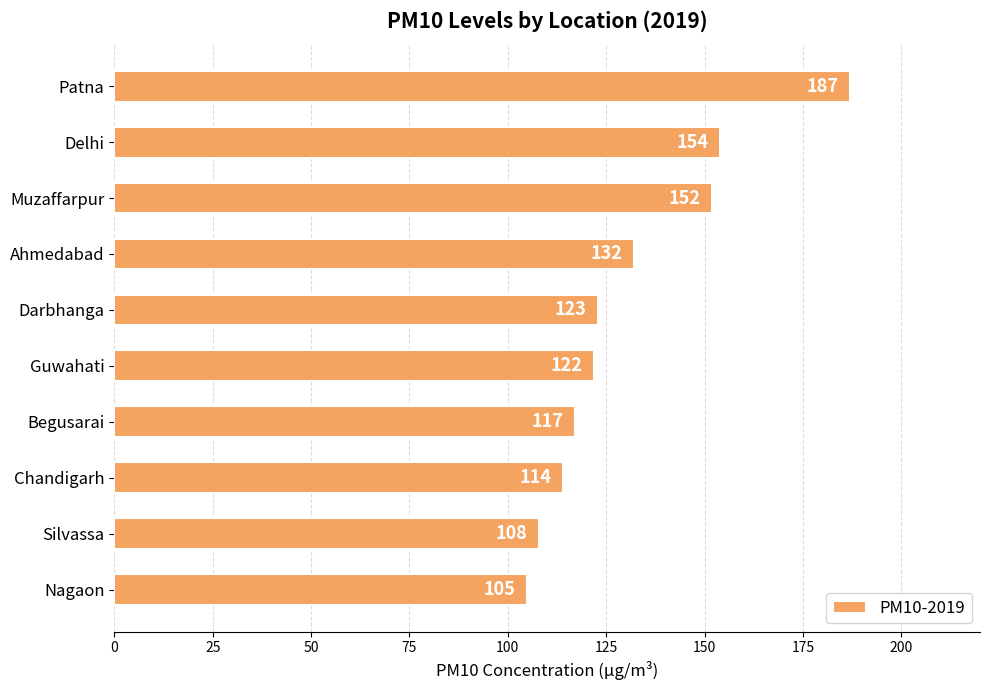

The chart shows a value of 117 at Begusarai. True or false?

True